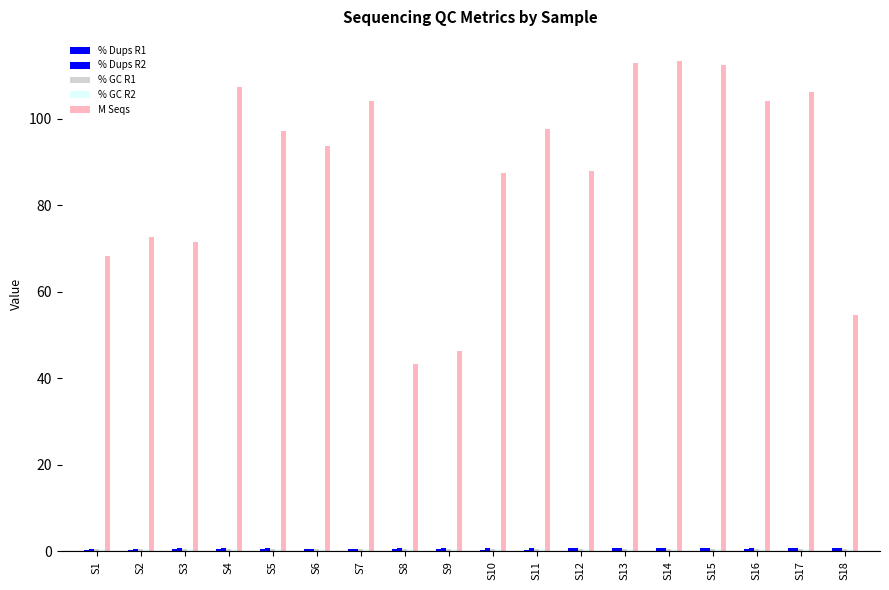

What is the total value across all series at S11?

99.7